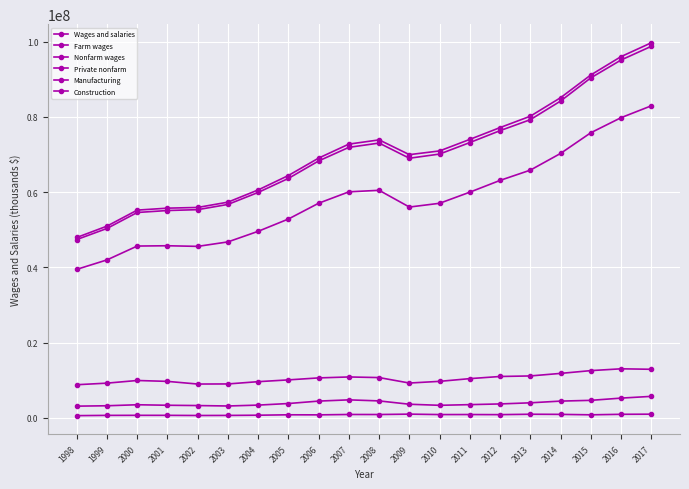

At which label does Wages and salaries reach its minimum?

1998